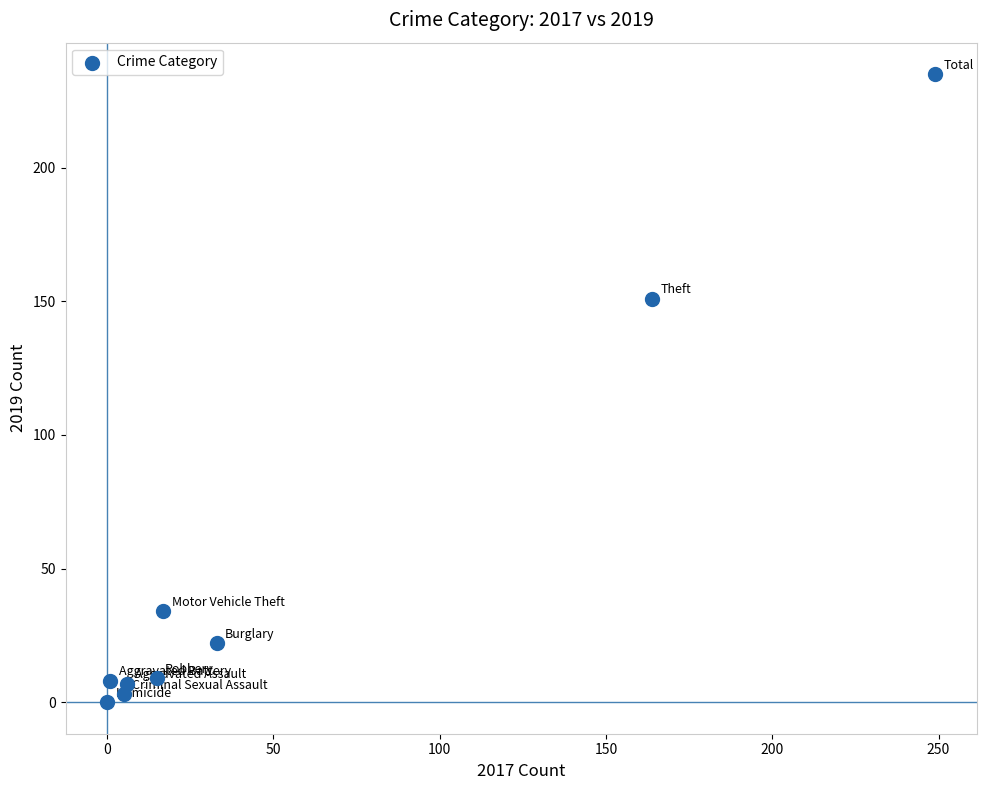

What Y value in the scatter plot is closest to 117?

151